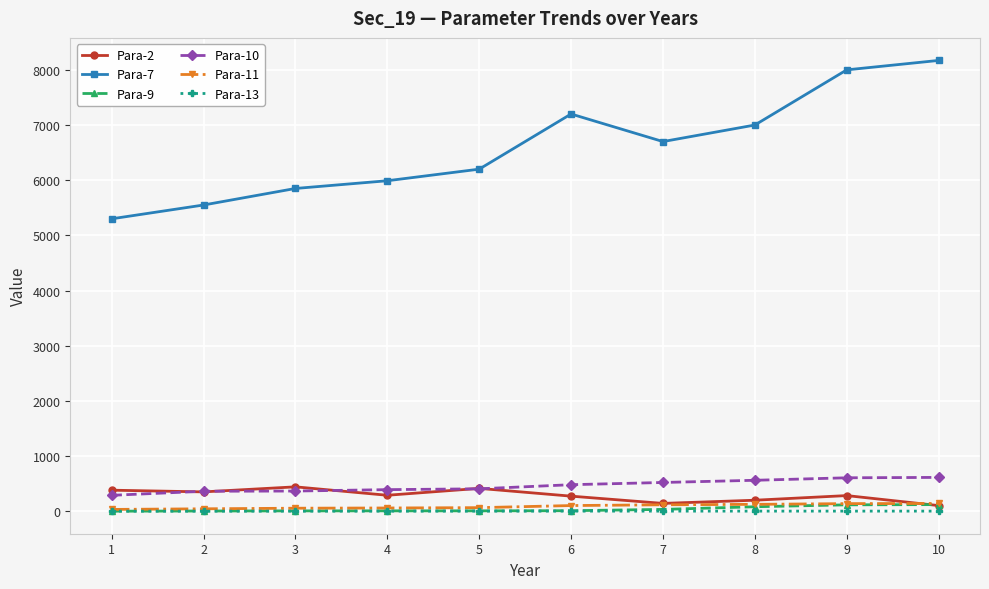

What is the maximum value shown in the chart?

8171.0